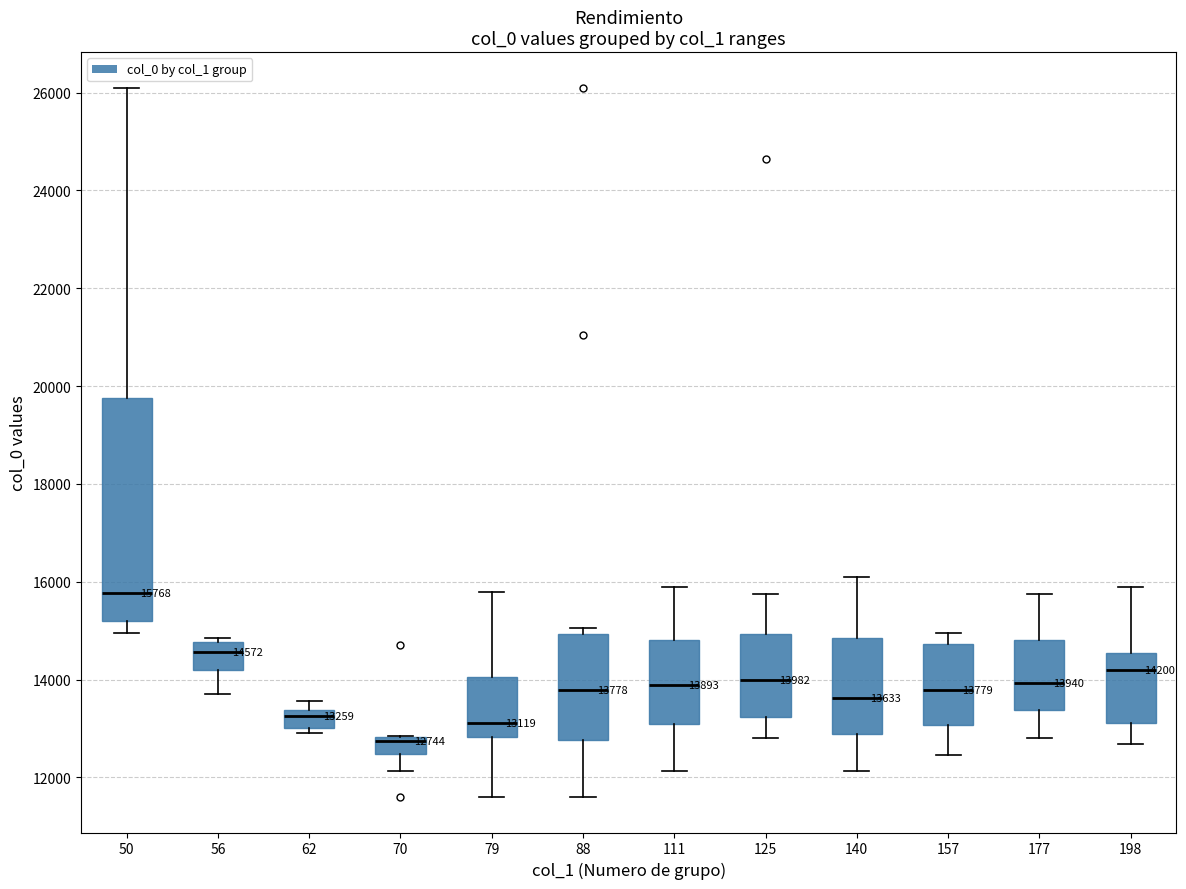

Comparing the boxes themselves (not the whiskers), which one is the tallest?

50